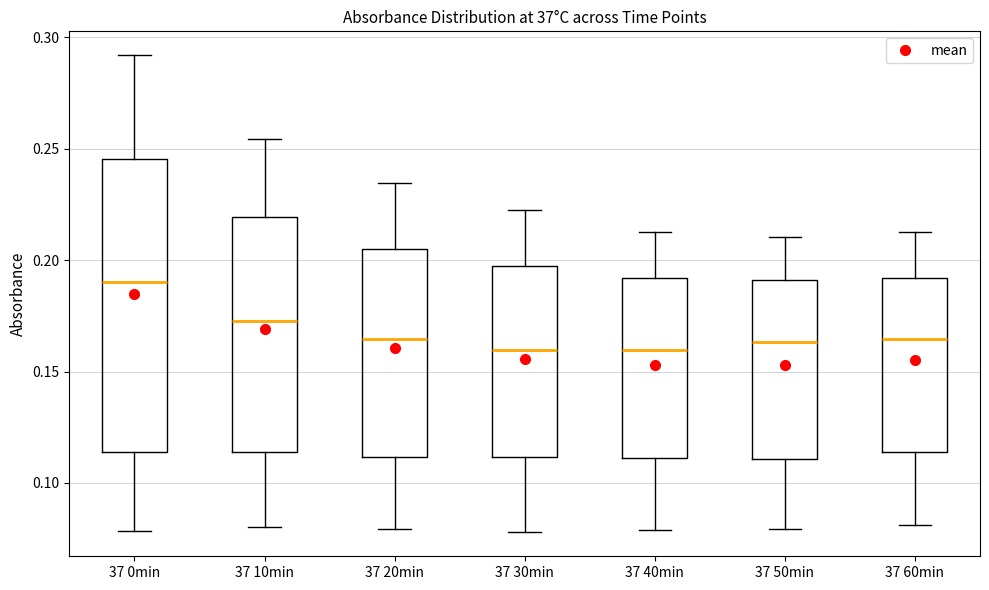

Which box has the highest median line?

37 0min